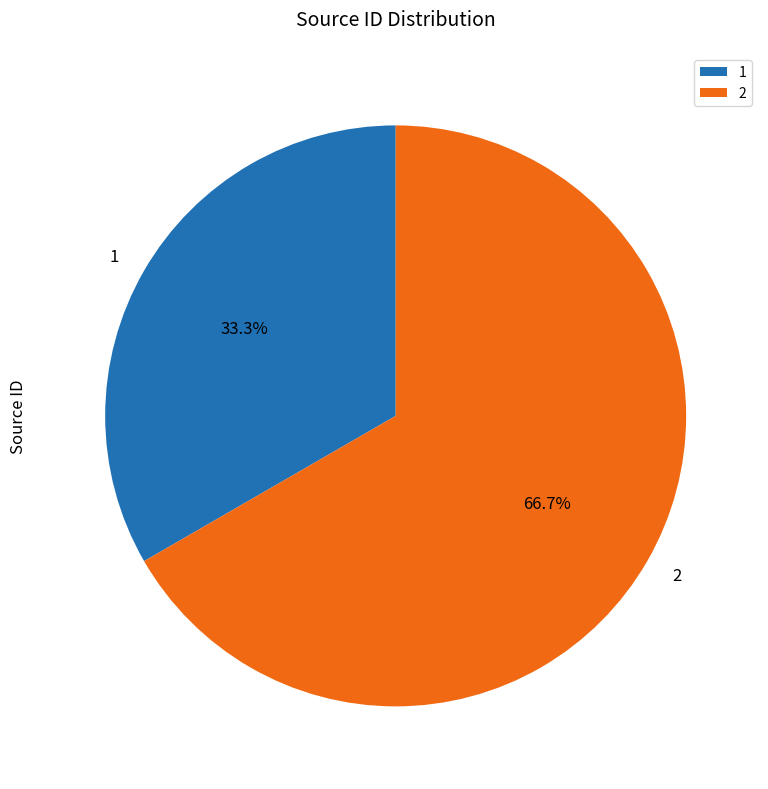

Does 2 account for over 50% of the chart?

Yes